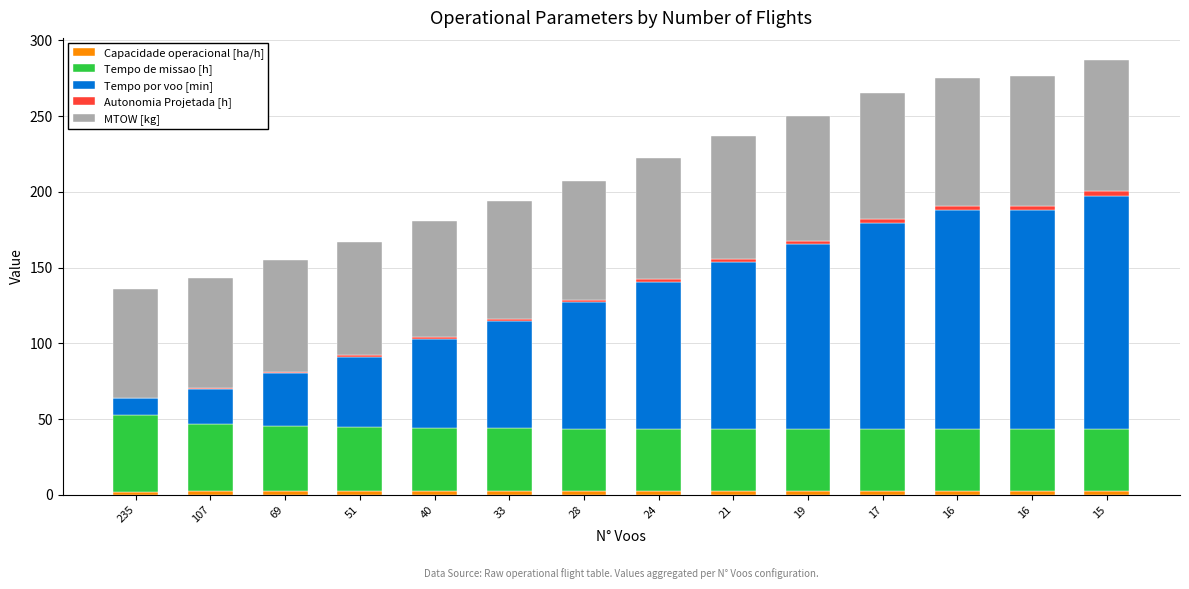

Which series has the largest range (max minus min)?

Tempo por voo [min]